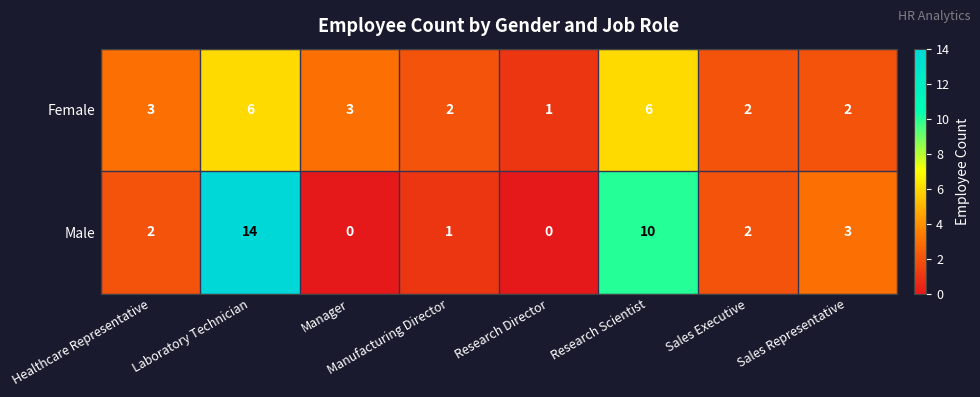

Count the Female values in the range 2 to 6.

7